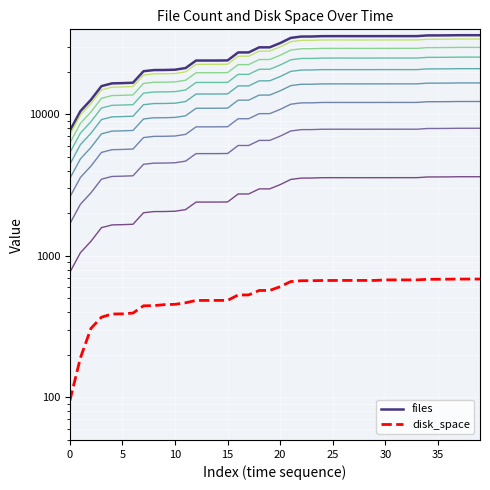

Reading left to right, what are all the values shown in this chart?

files: 7658.0	10524.0	12661.0	15813.0	16531.0	16606.0	16710.0	20148.0	20536.0	20559.0	20658.0	21214.0	23969.0	23973.0	23977.0	24022.0	27354.0	27356.0	29709.0	29722.0	31859.0	34641.0	35416.0	35443.0	35642.0	35656.0	35655.0	35651.0	35651.0	35654.0	35662.0	35662.0	35666.0	35667.0	36071.0	36085.0	36123.0	36207.0	36208.0	36201.0
disk_space: 95.0	190.2	307.0	368.4	388.0	389.1	394.1	443.4	445.0	452.0	454.3	465.7	484.1	484.1	484.2	484.4	529.0	529.4	569.1	569.3	605.6	658.0	666.9	667.0	669.7	669.6	670.3	670.1	670.1	670.1	676.1	676.1	676.1	676.1	682.7	682.8	684.1	685.2	685.2	685.2